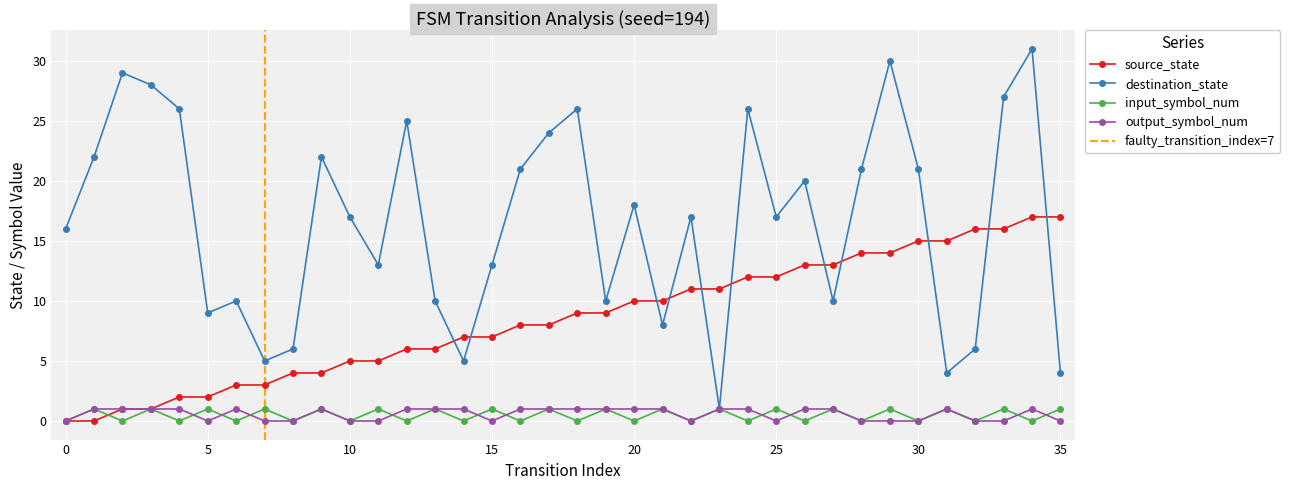

What is the value of the destination_state point at the 31st from the left?

21